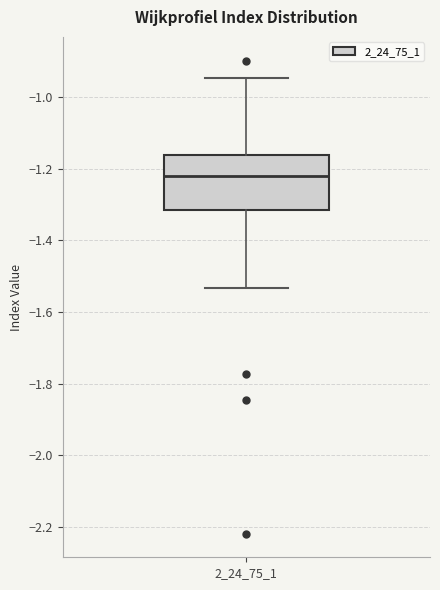

Read this box plot against the y-axis: the position of the median line, the range covered by the box, and the ends of both whiskers. The values are not printed on the chart, so give them approximately, as read against the axis.

median -1.22, box -1.32 to -1.16, whiskers -1.54 to -0.94